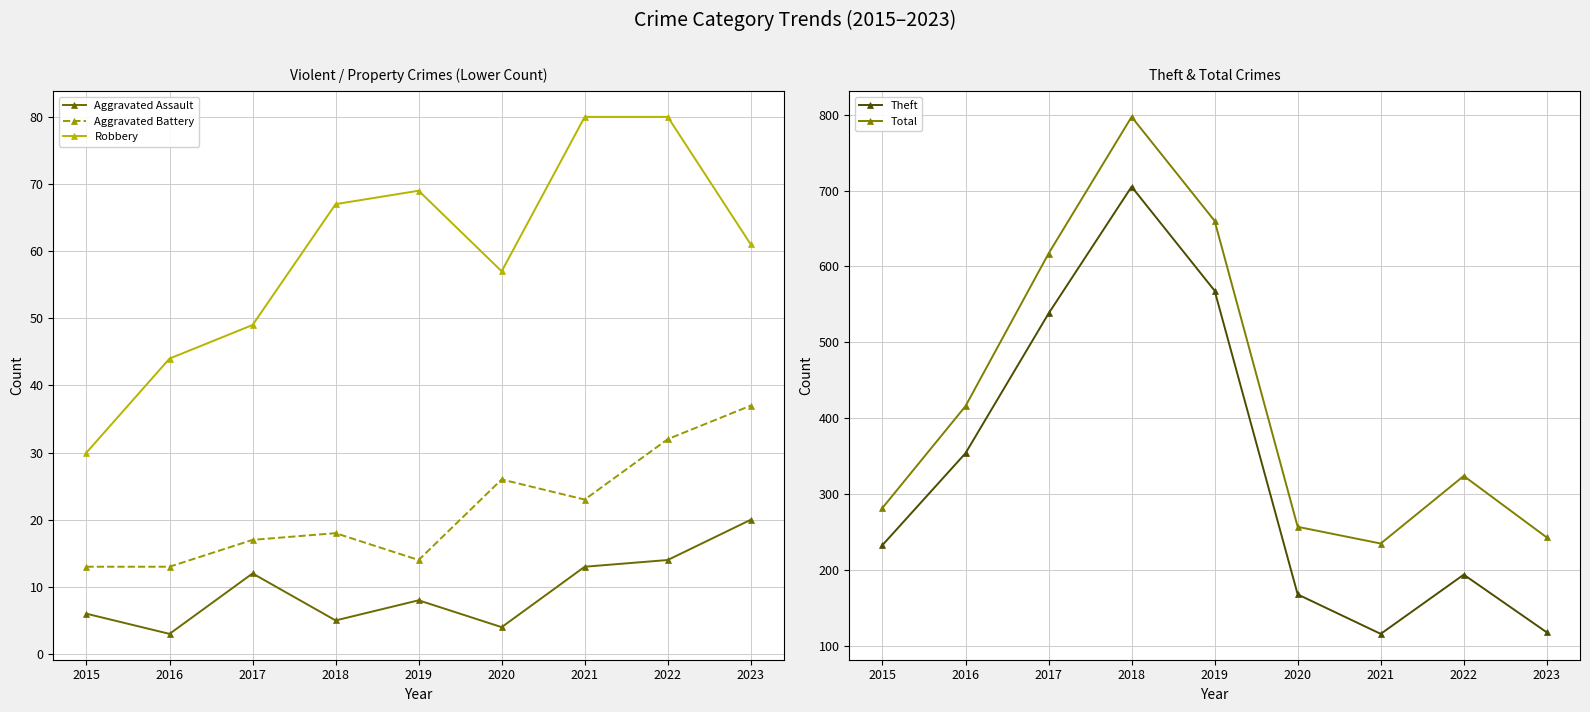

Reading left to right, what are all the values shown in this chart?

Aggravated Assault: 2015=6	2016=3	2017=12	2018=5	2019=8	2020=4	2021=13	2022=14	2023=20
Aggravated Battery: 2015=13	2016=13	2017=17	2018=18	2019=14	2020=26	2021=23	2022=32	2023=37
Robbery: 2015=30	2016=44	2017=49	2018=67	2019=69	2020=57	2021=80	2022=80	2023=61
Theft: 2015=233	2016=354	2017=538	2018=705	2019=568	2020=168	2021=116	2022=194	2023=118
Total: 2015=282	2016=416	2017=617	2018=797	2019=660	2020=257	2021=235	2022=324	2023=243